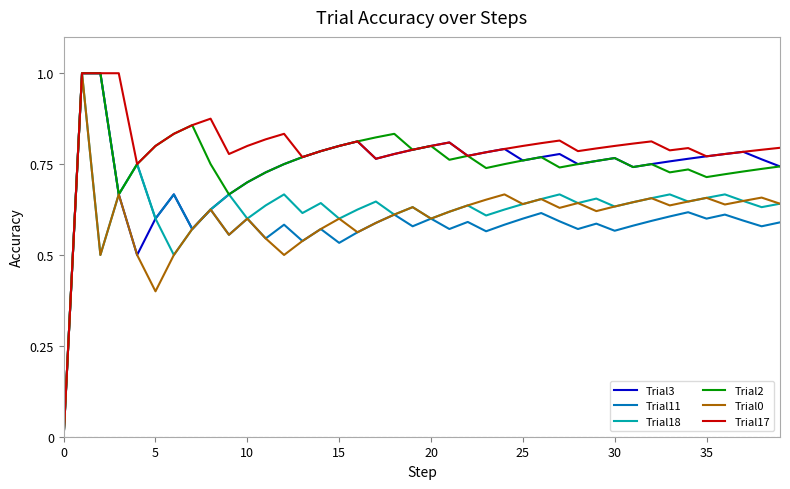

What is the greatest value displayed?

1.0